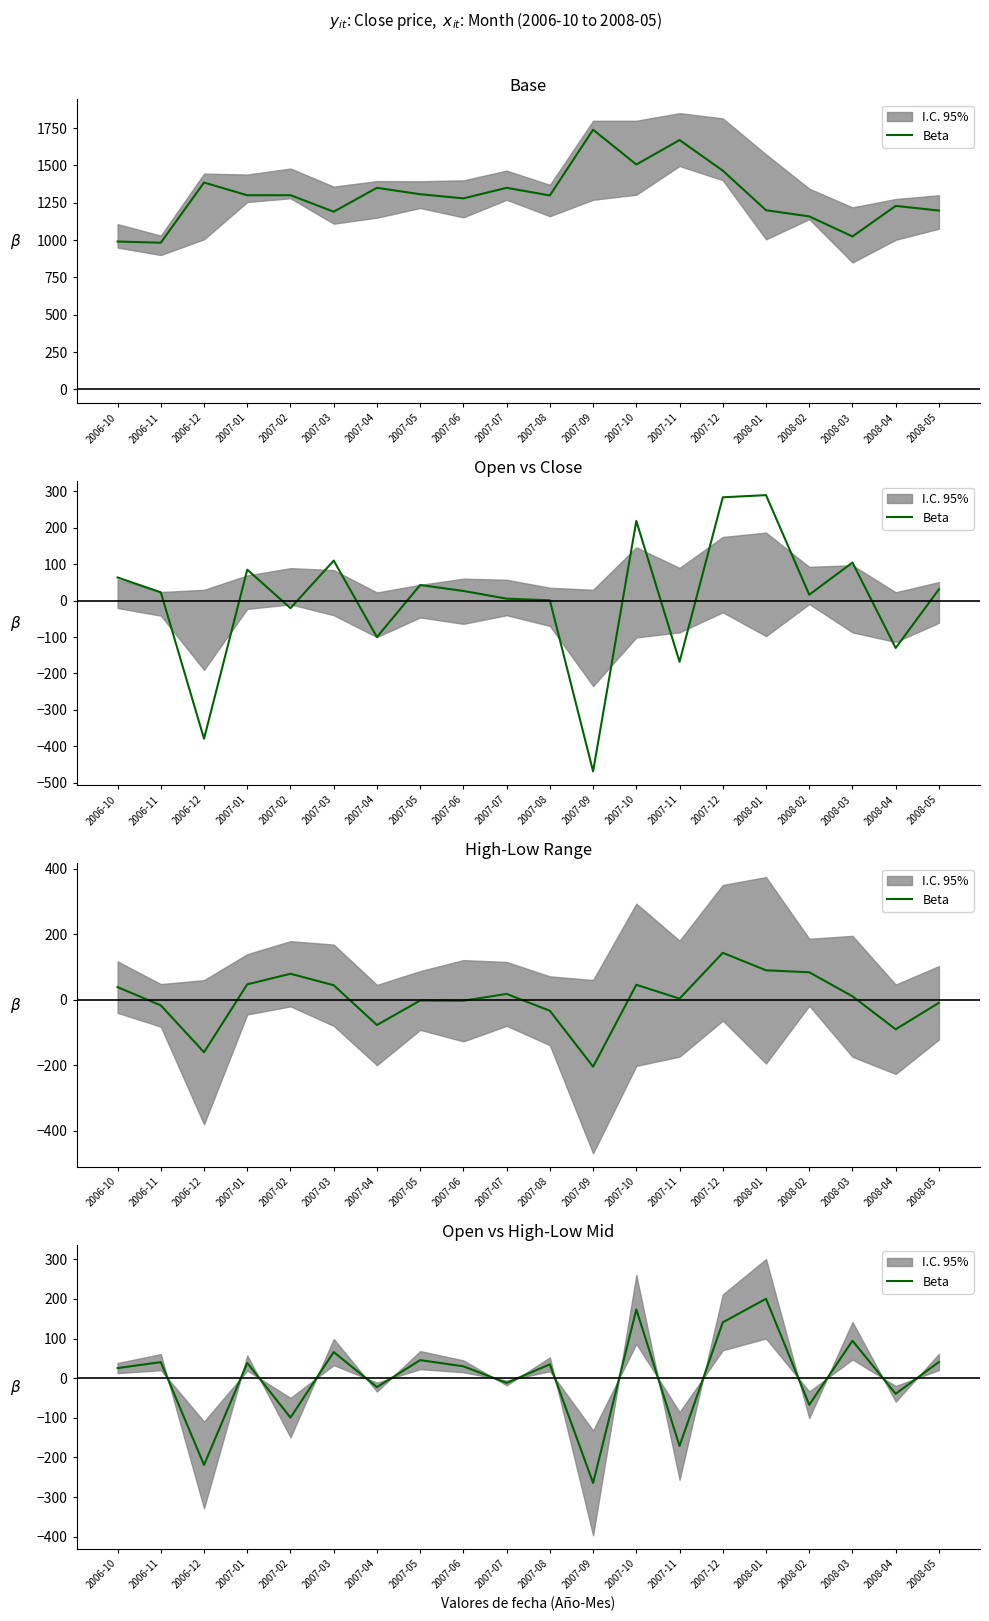

The value at 2006-11 is 53.7. True or false?

False